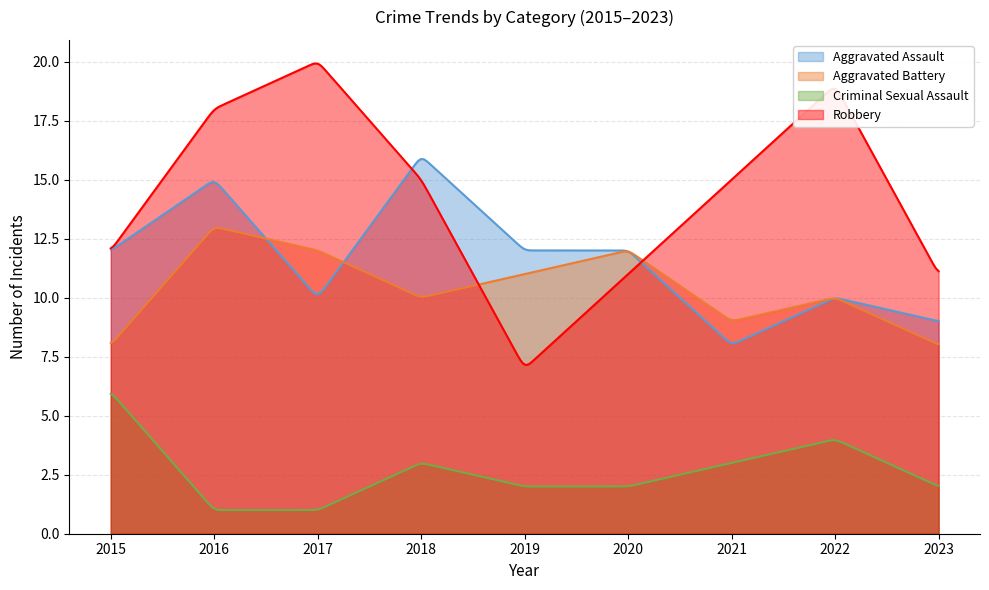

How many interior local peaks does the Robbery series have?

2